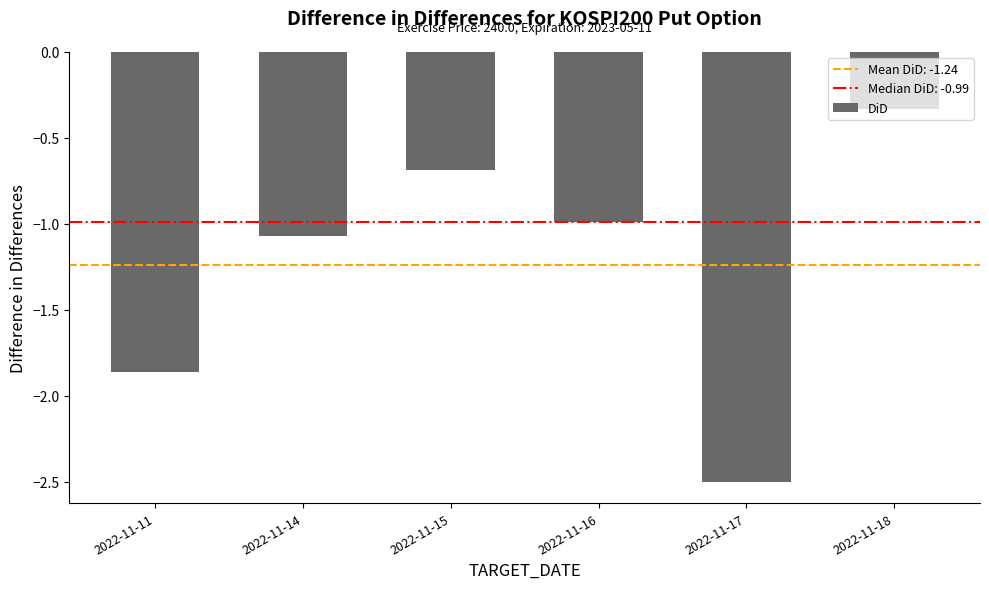

What is the average value?

-1.2